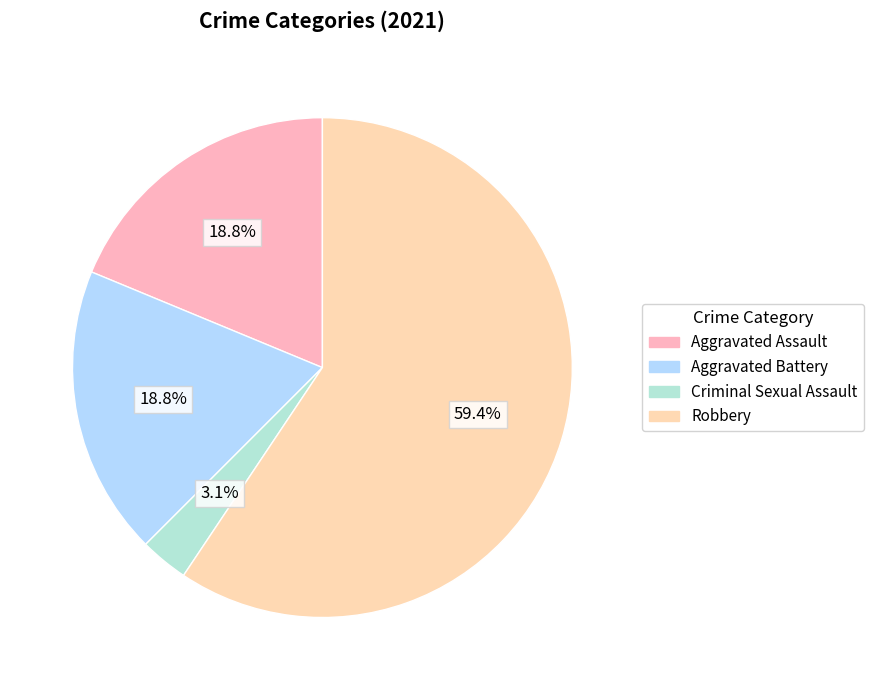

Which slice is the largest?

Robbery